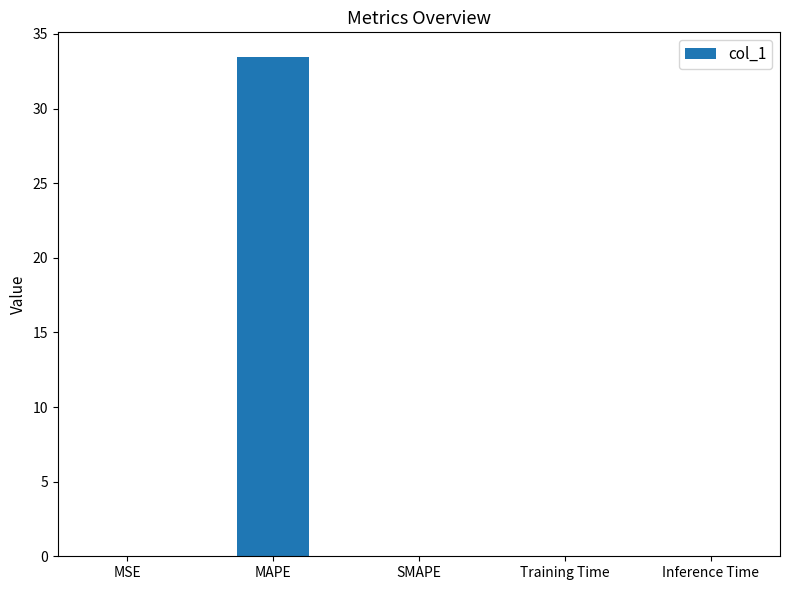

The chart shows a value of 0.0 at Training Time. True or false?

True